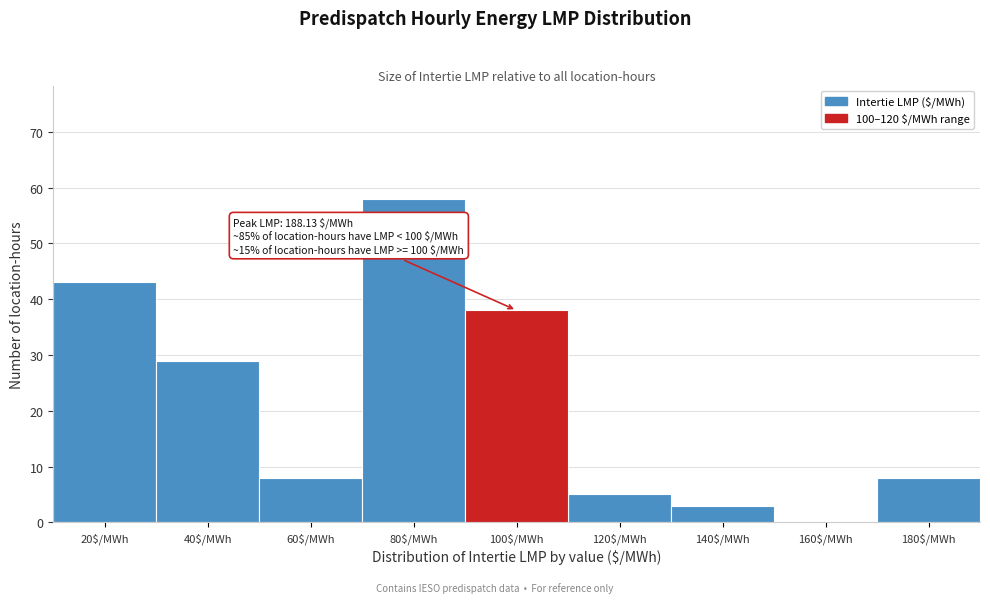

What is the sum of all values?

192